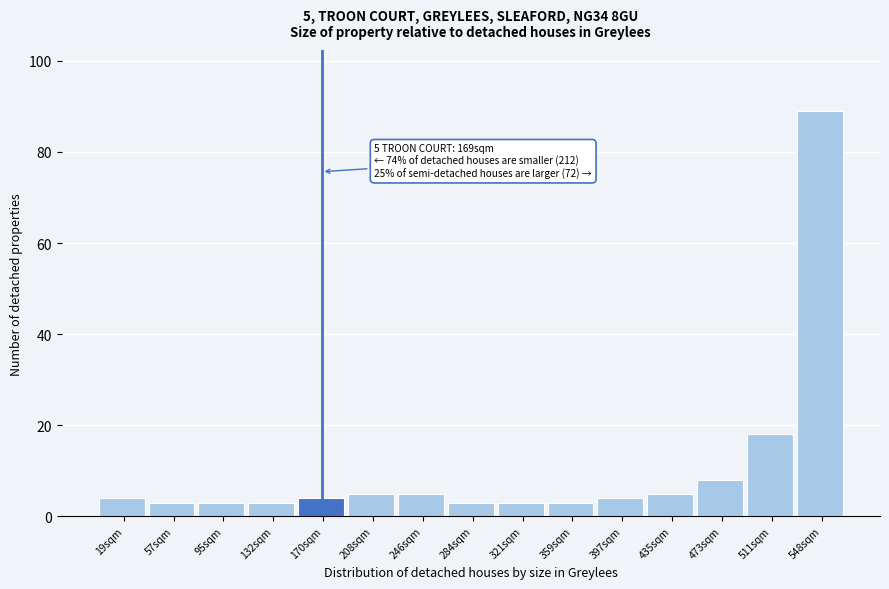

Which range on the x-axis has the tallest bar?

530 to 565